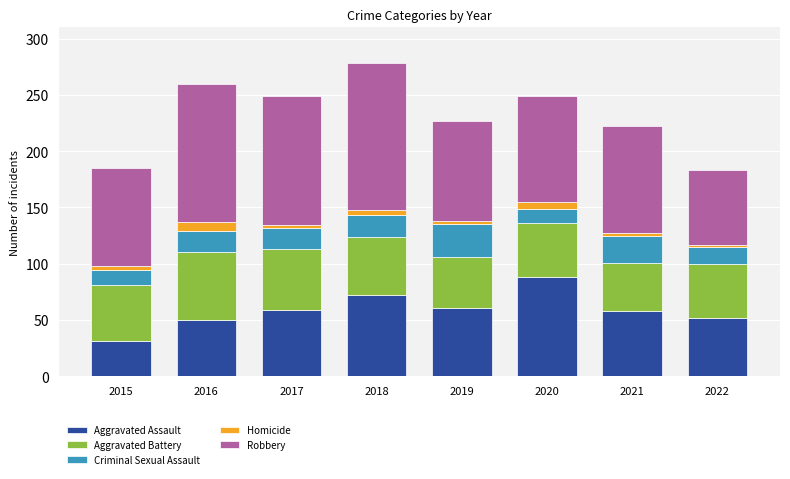

What is the difference between the maximum and minimum values in the Aggravated Assault series?

57